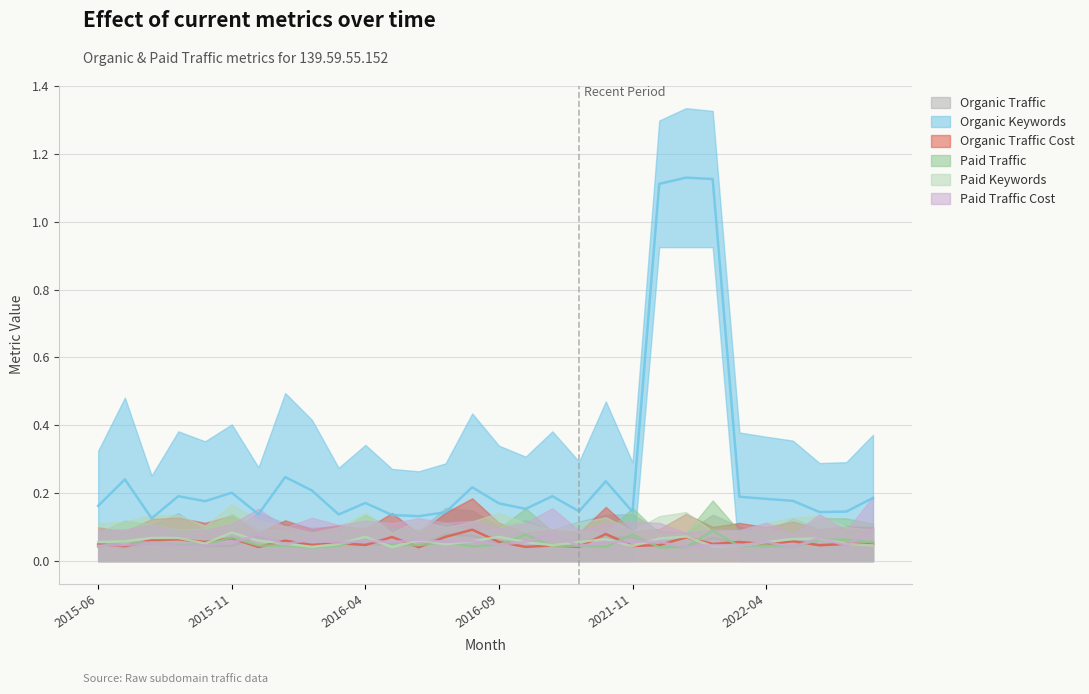

How many lines are shown in the chart?

6